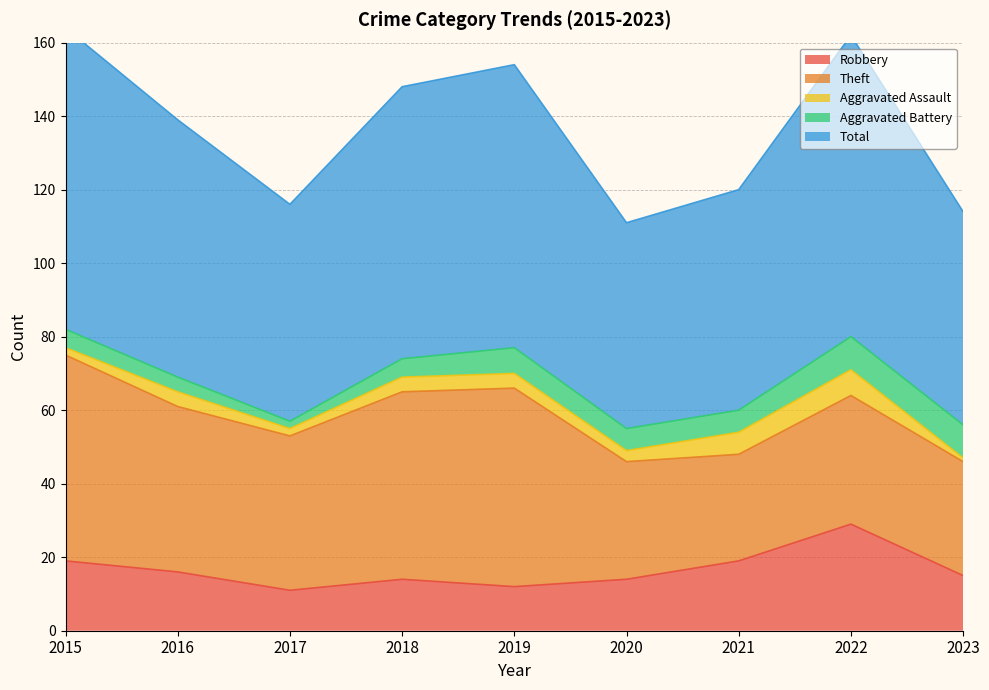

Rank the series by their maximum value, from highest to lowest.

Total, Theft, Robbery, Aggravated Battery, Aggravated Assault